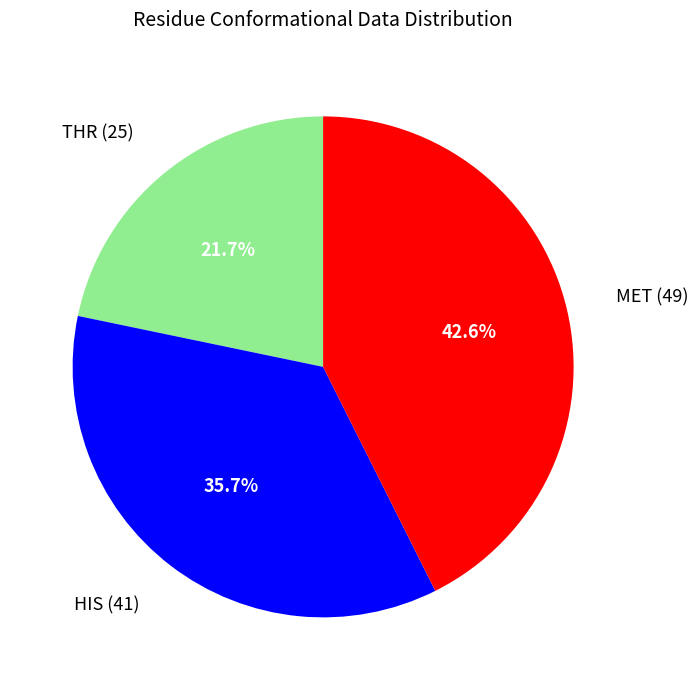

Is there a majority slice in this chart?

No